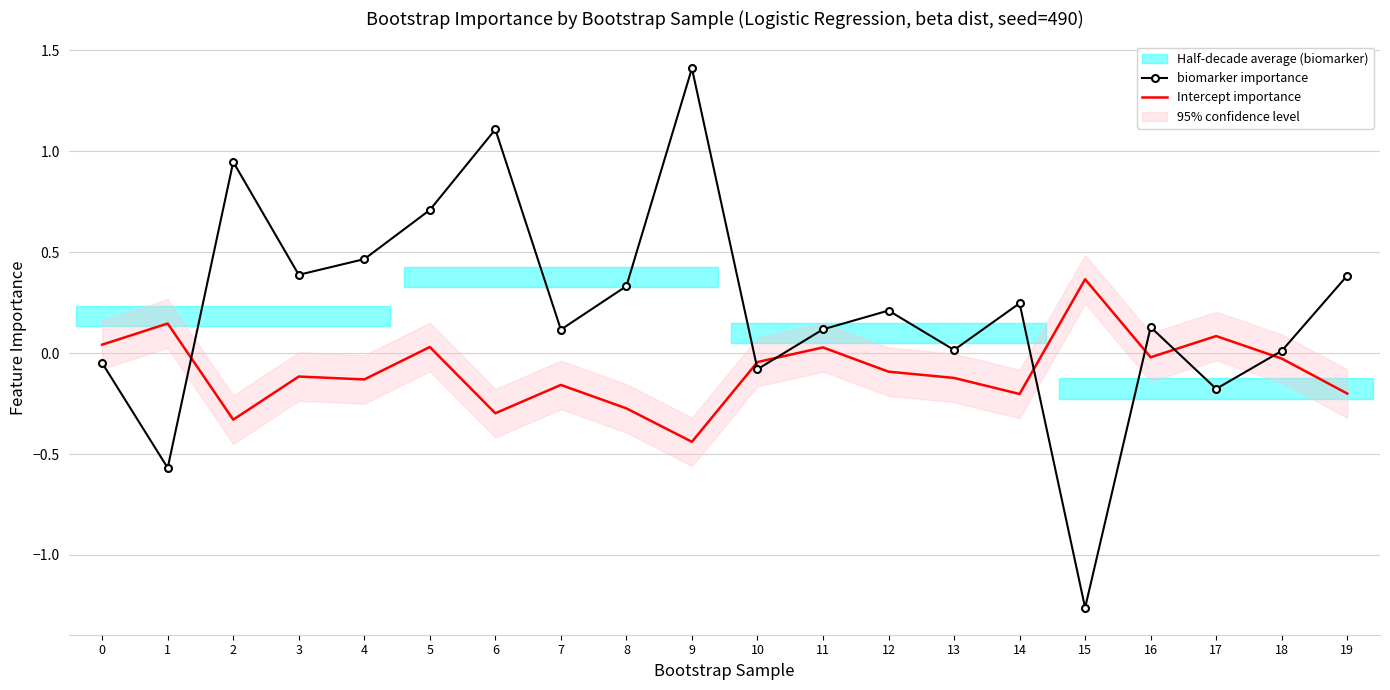

How many values in biomarker importance are above zero?

15